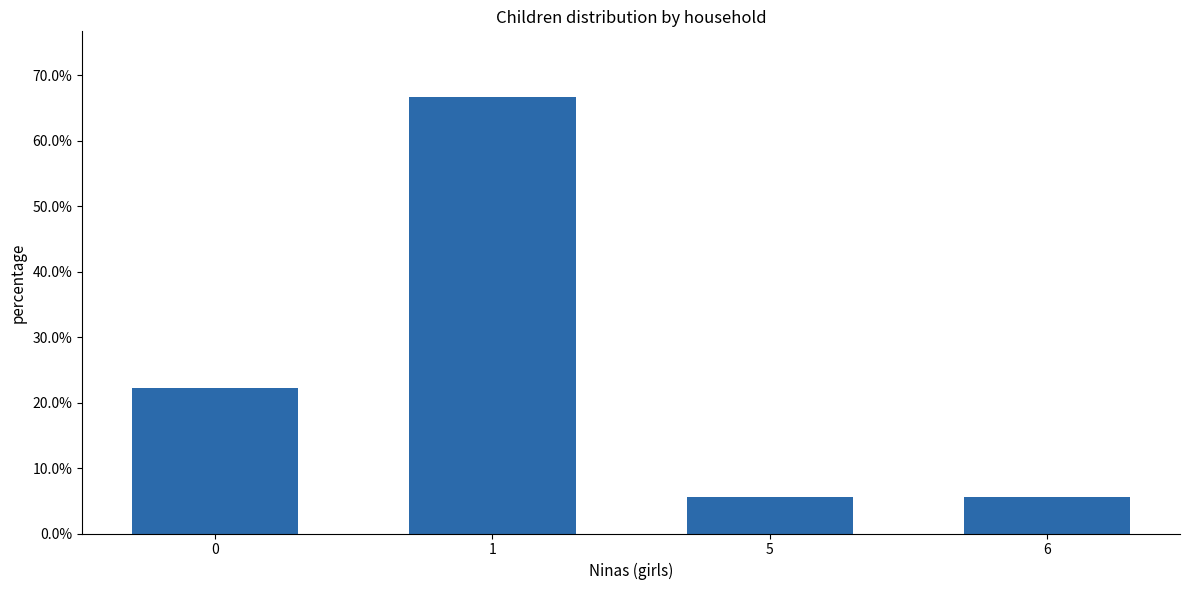

The chart shows a value of 0.2 at 0. True or false?

True